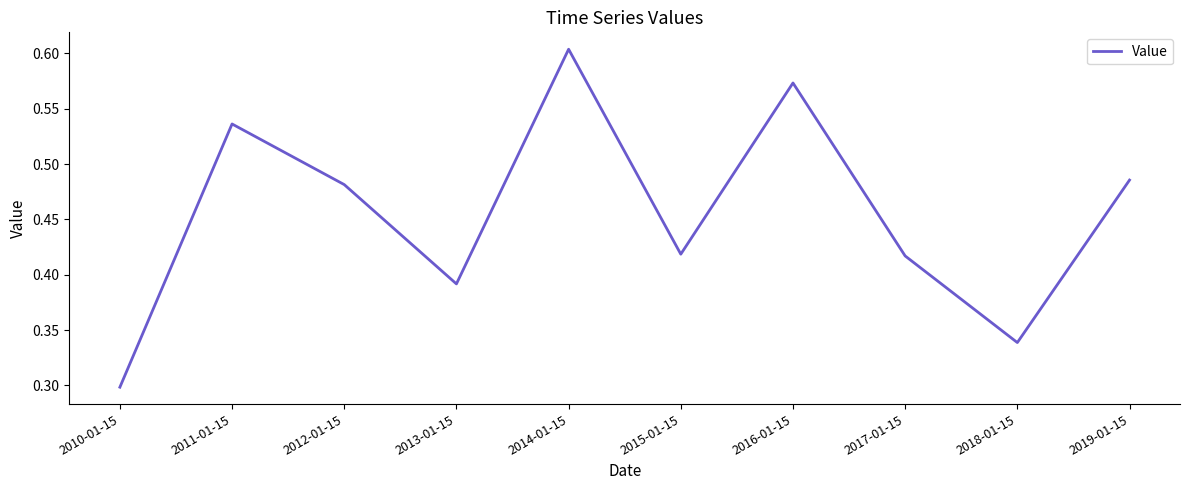

What position from the left is 2016-01-15?

7